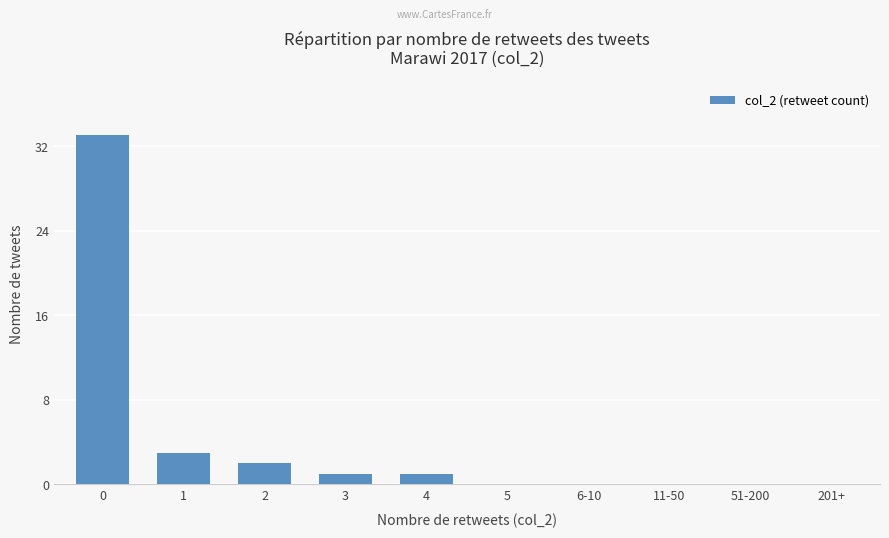

What is the average value?

4